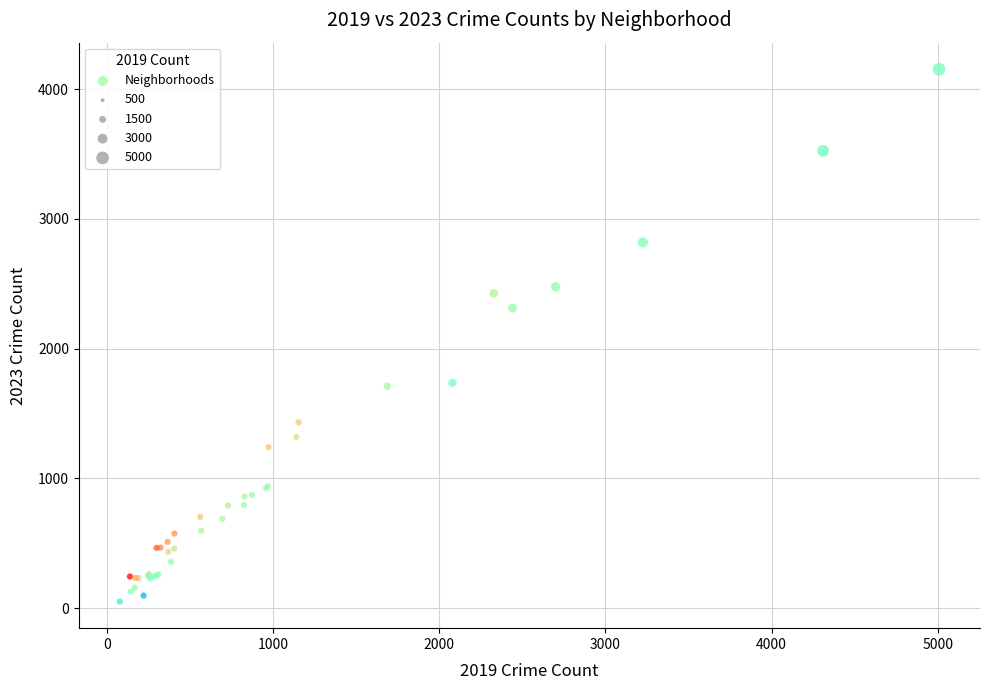

What Y value in the scatter plot is closest to 2101?

2311